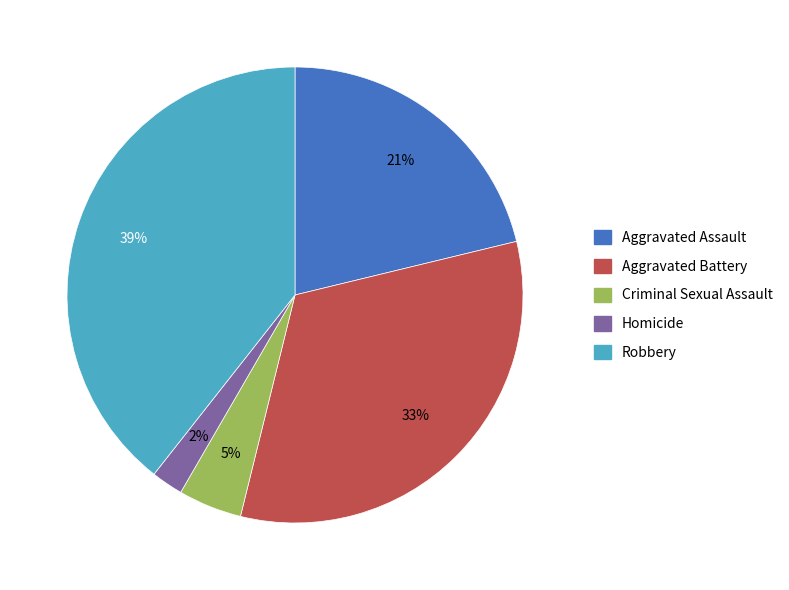

Does Aggravated Assault represent more than half of the total?

No